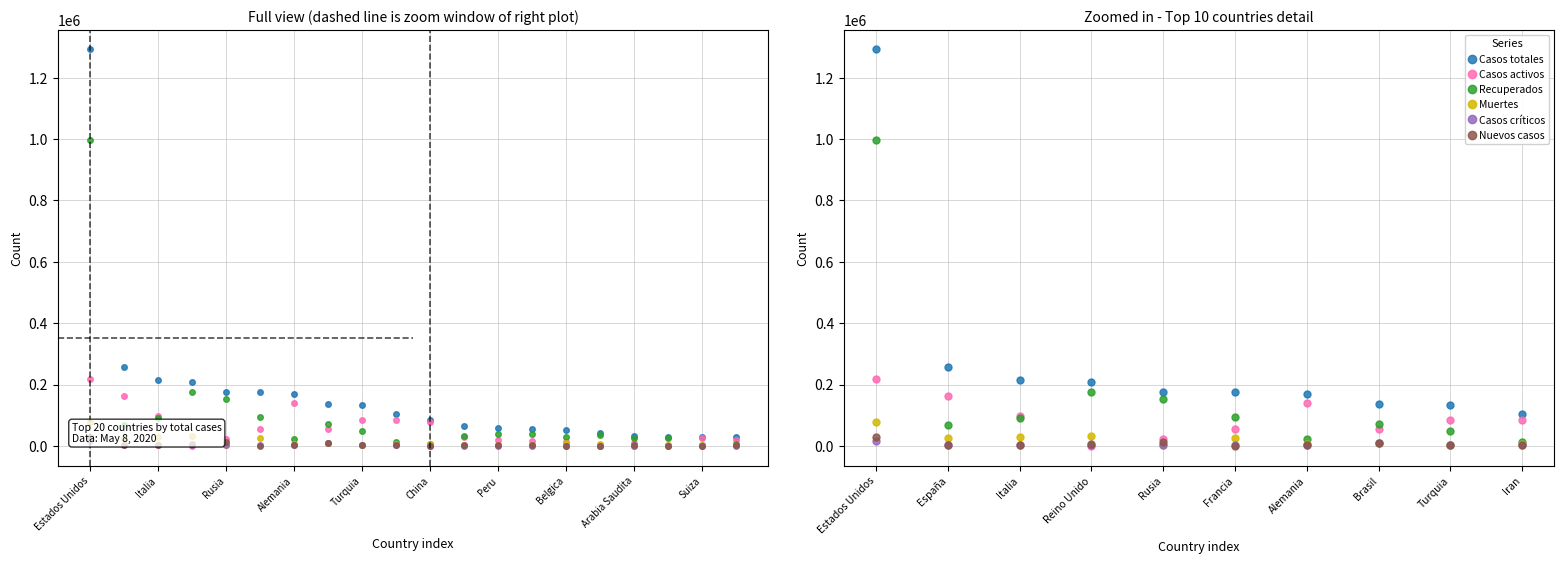

Is it true that Muertes equals 6486 at Iran?

True